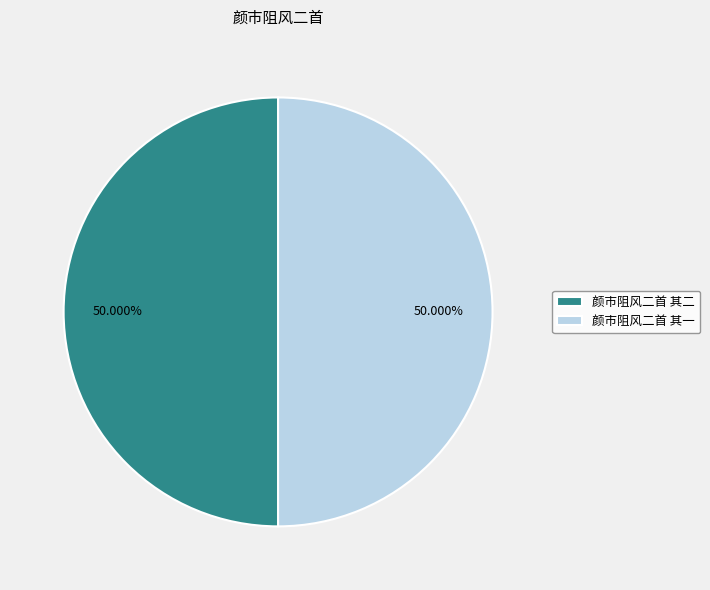

What is the ratio of the value at 颜市阻风二首 其二 to the value at 颜市阻风二首 其一?

1.0